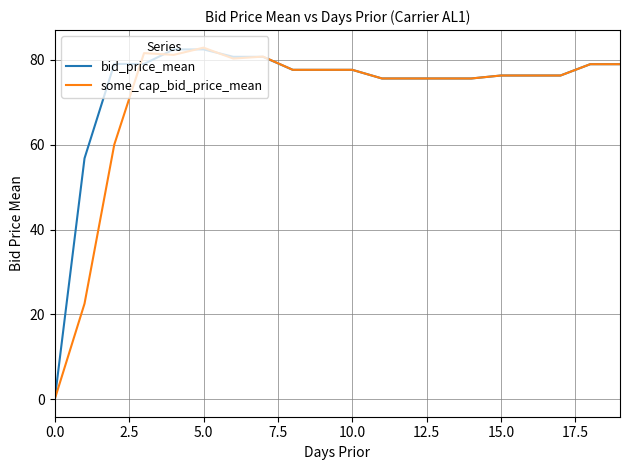

What is the highest value of the bid_price_mean series?

82.5